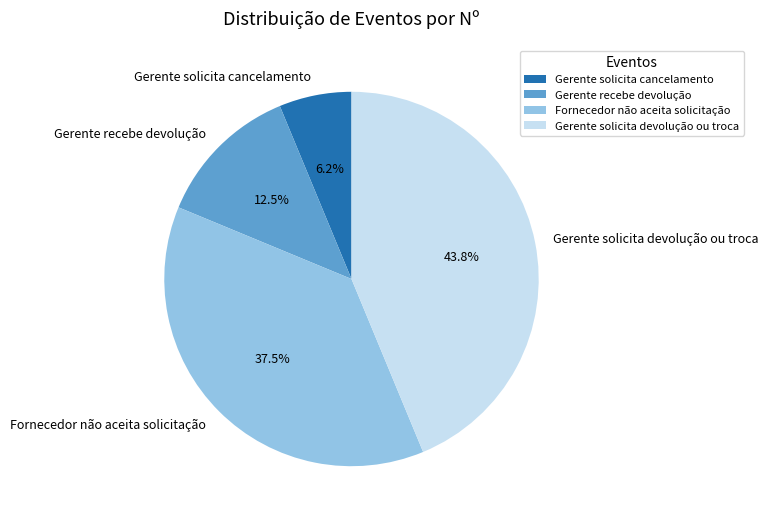

Is it true that Gerente solicita cancelamento is 1% of the pie?

False